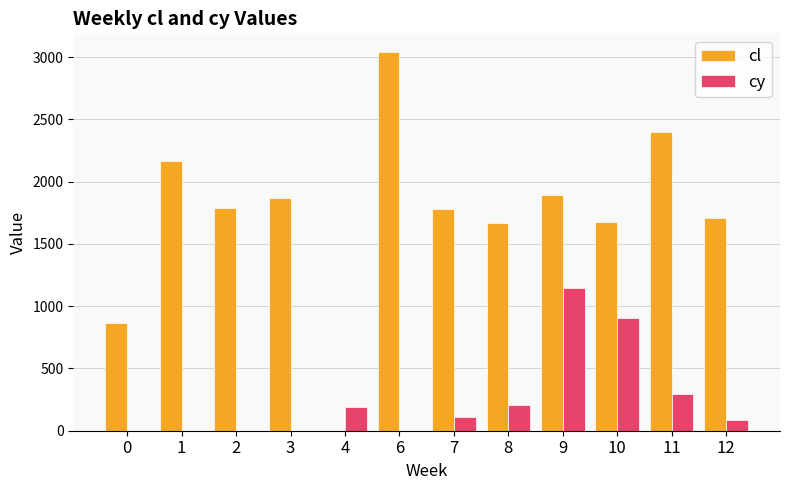

Count the number of data series in this chart.

2